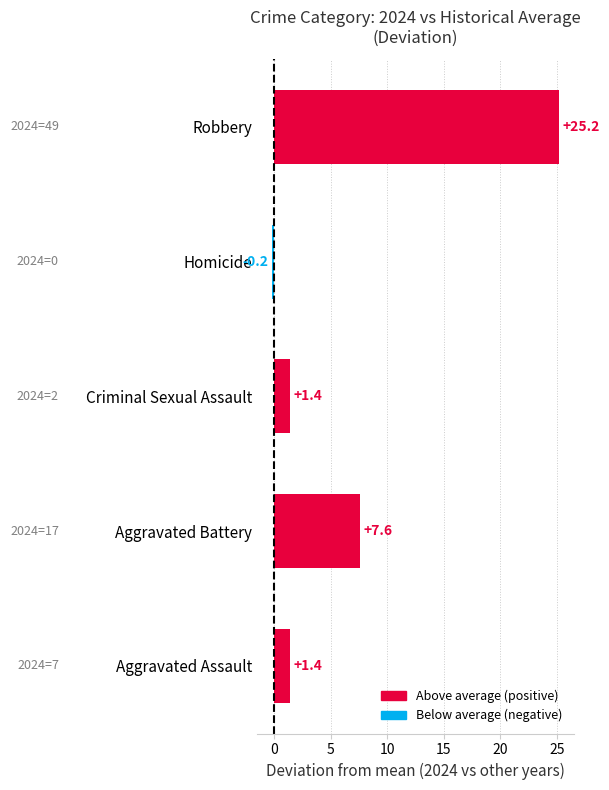

The chart shows a value of 1.4 at Criminal Sexual Assault. True or false?

True